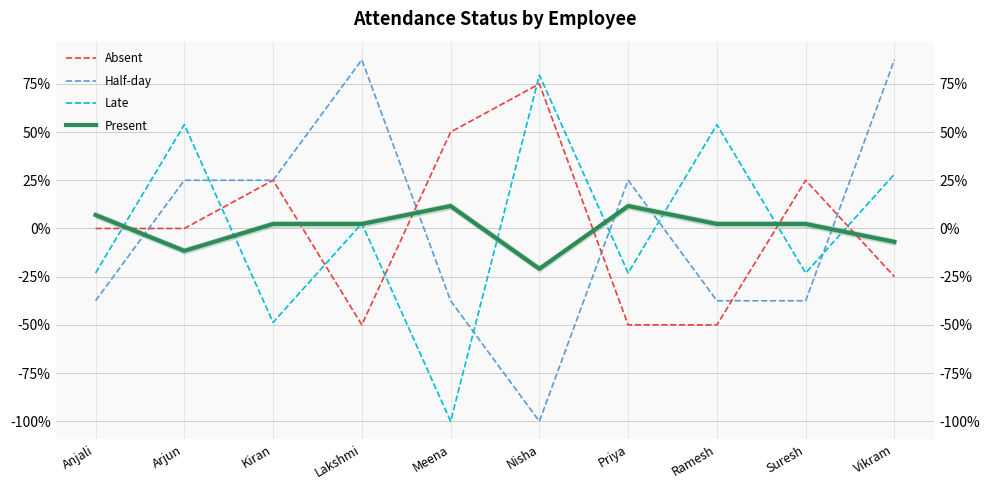

At which category is the sum across all series the highest?

Vikram